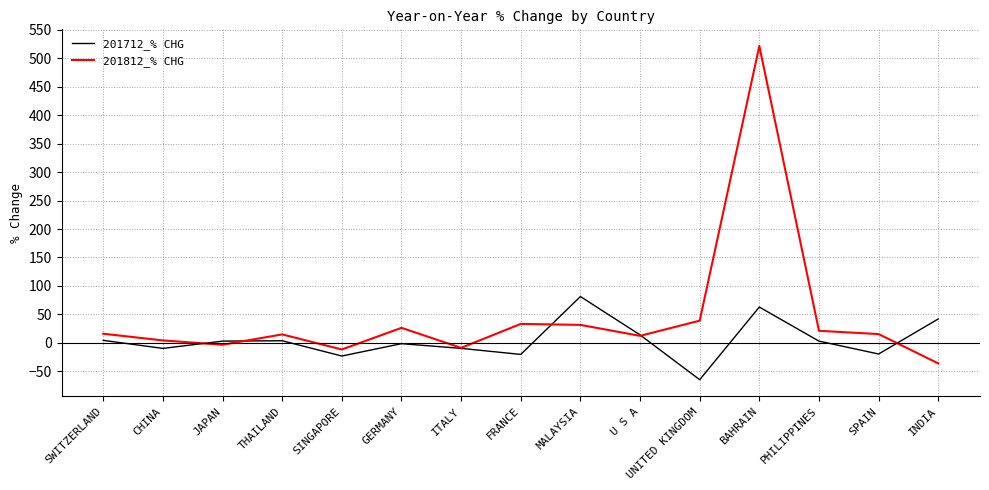

Is it true that 201812_% CHG equals -15.3 at INDIA?

False